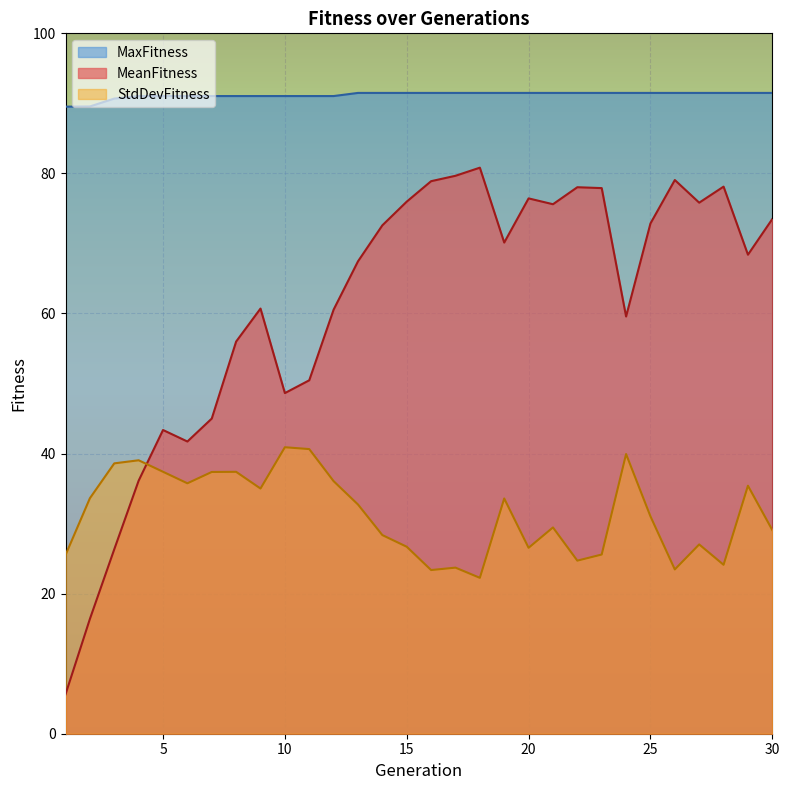

Is it true that StdDevFitness equals 12.5 at 21?

False